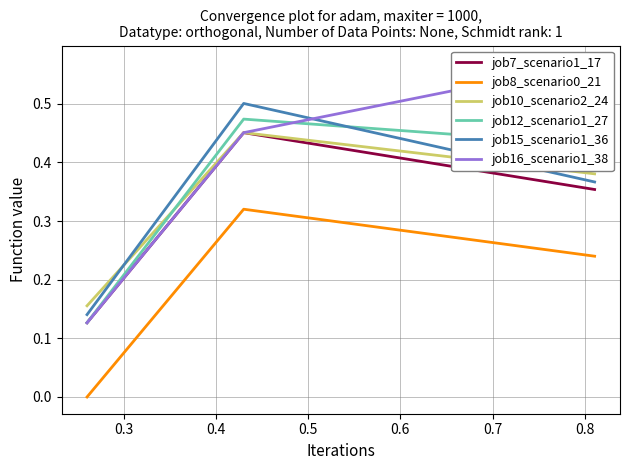

Which series changed the most between 0.3 and 0.4?

job15_scenario1_36